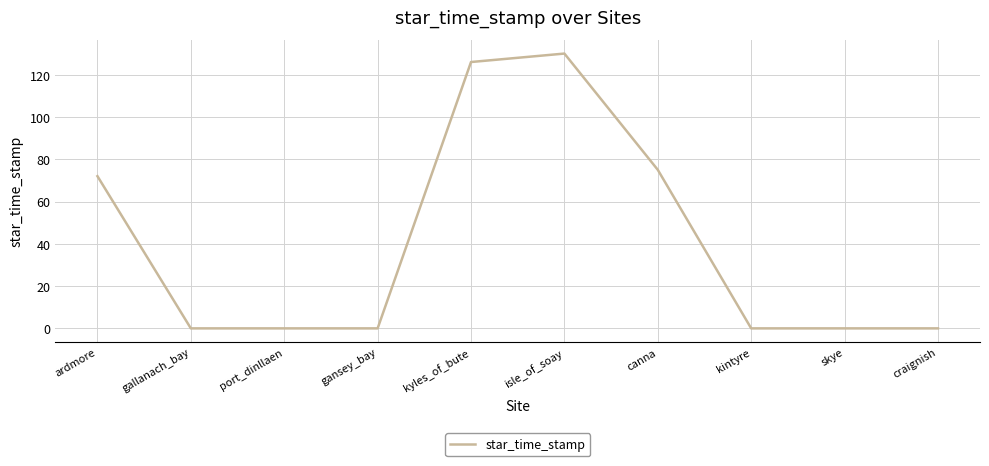

What position from the left is canna?

7